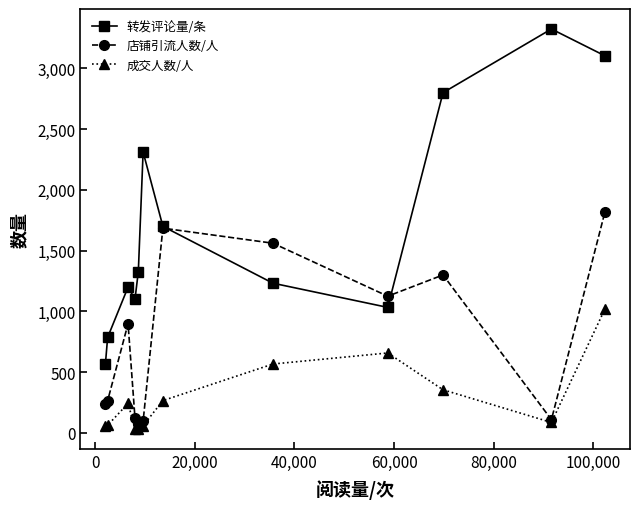

Which series has the widest spread of values?

转发评论量/条